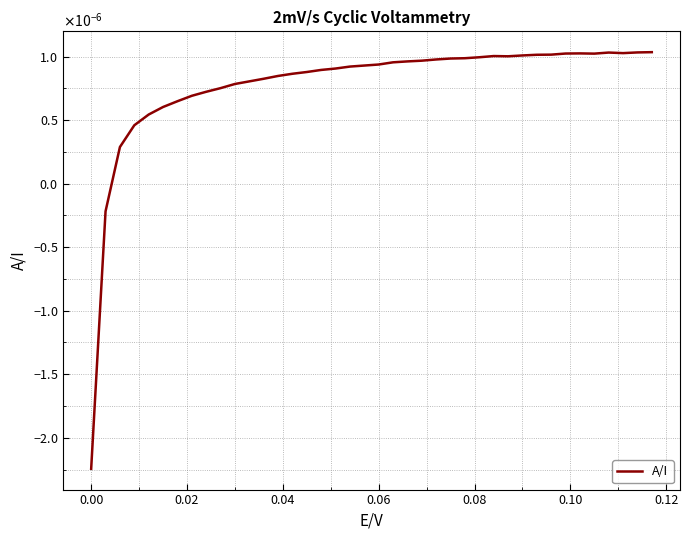

Does the chart display data point markers on the line(s)?

No